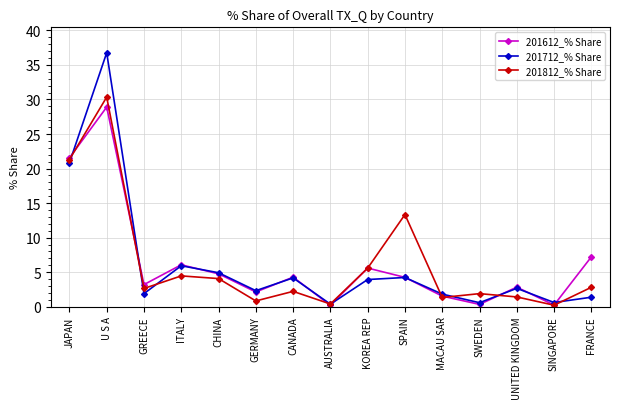

Is the value of 201612_% Share at CHINA greater than the value of 201812_% Share at SWEDEN?

Yes